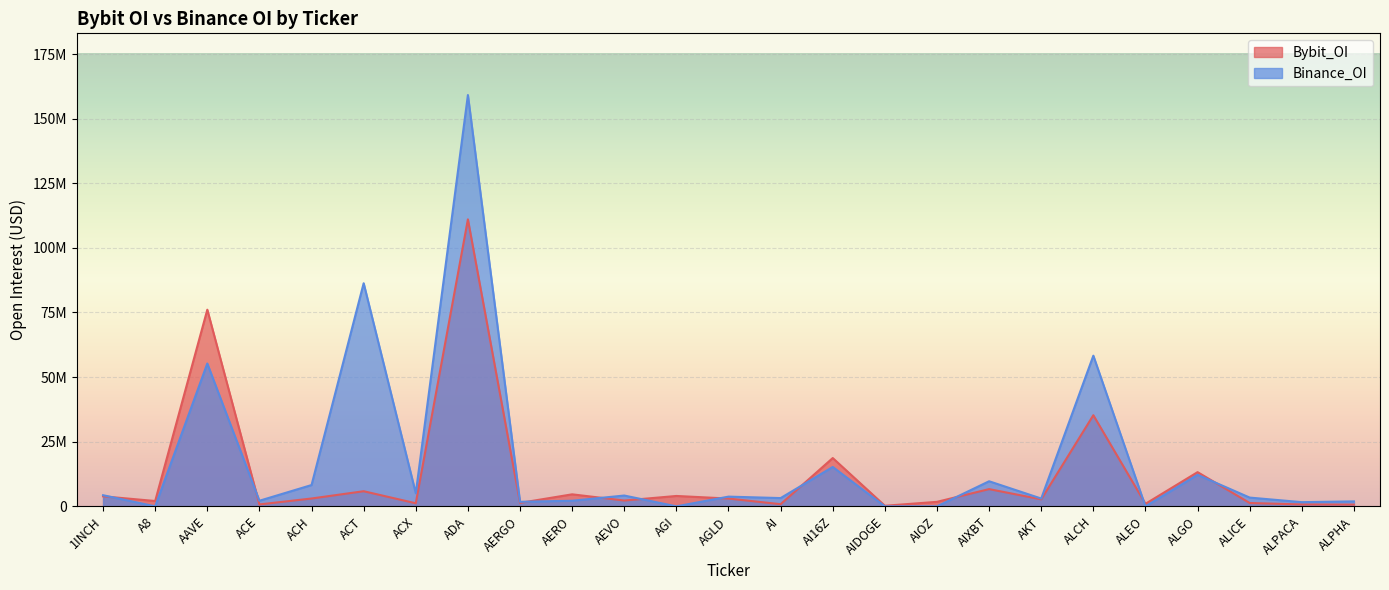

List the series in order of their peak value, lowest first.

Bybit_OI, Binance_OI